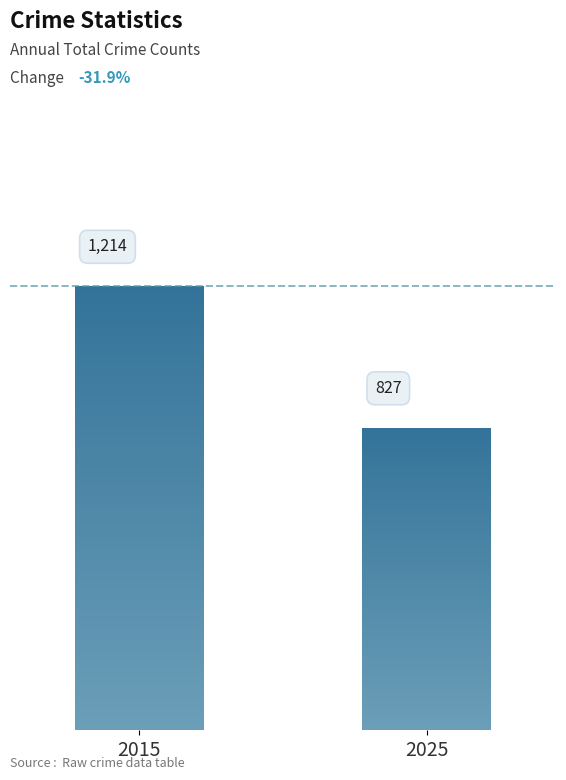

Is it true that Homicide equals 21 at 2018?

False